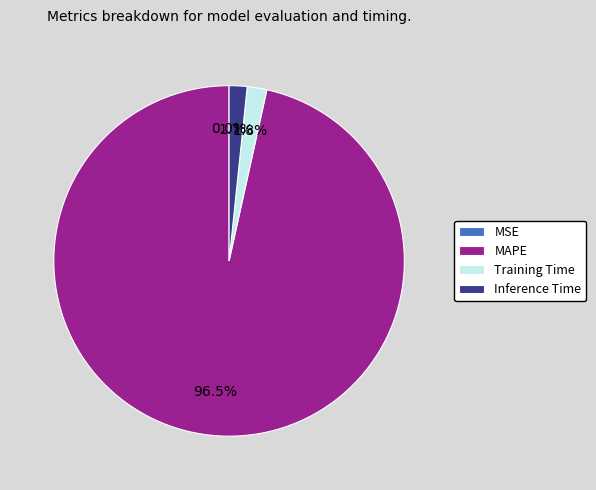

Which category has the biggest portion of the pie?

MAPE